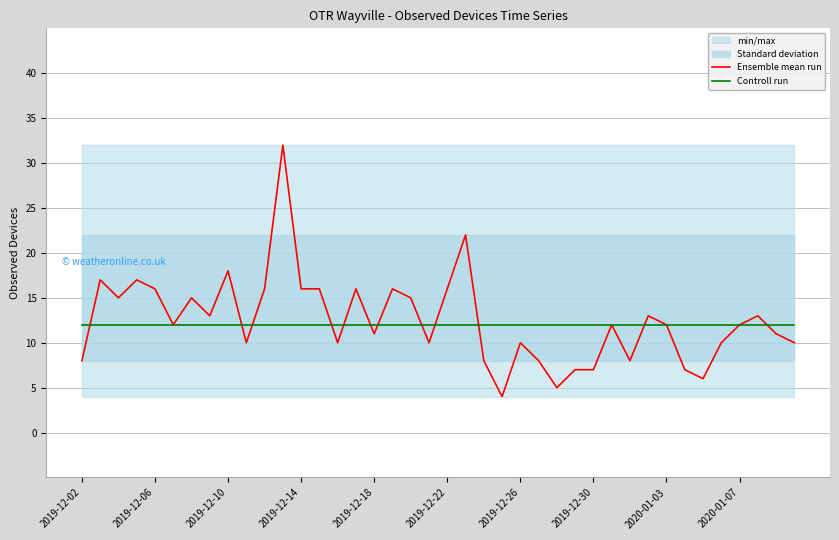

Is it true that Ensemble mean run equals 10 at 17?

False